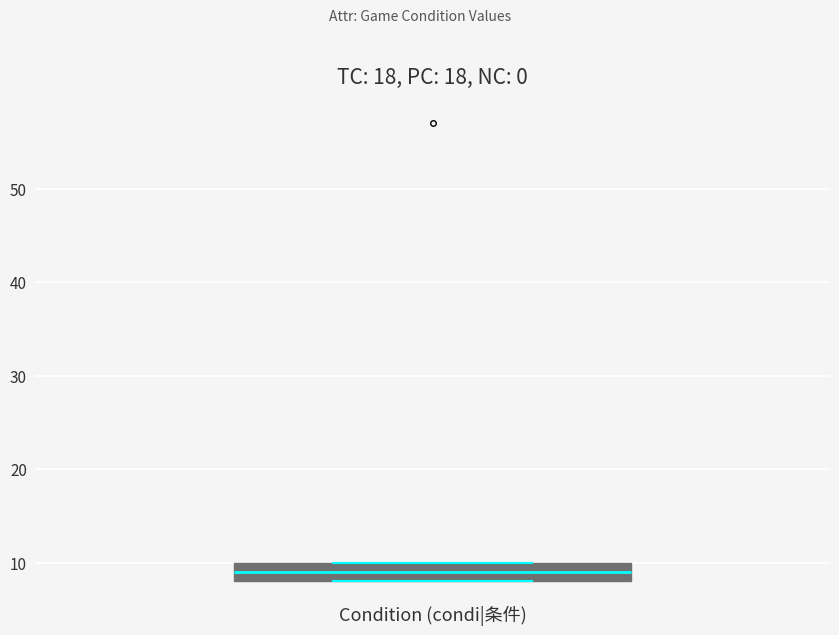

Read this box plot against the y-axis: the position of the median line, the range covered by the box, and the ends of both whiskers. The values are not printed on the chart, so give them approximately, as read against the axis.

median 9, box 8 to 10, whiskers 8 to 10